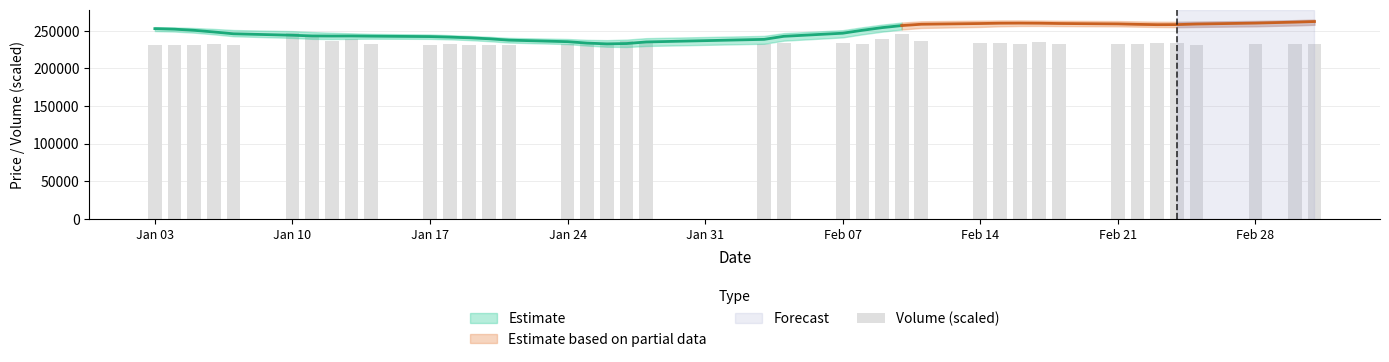

Are the bars grouped side by side (vs. stacked)?

No